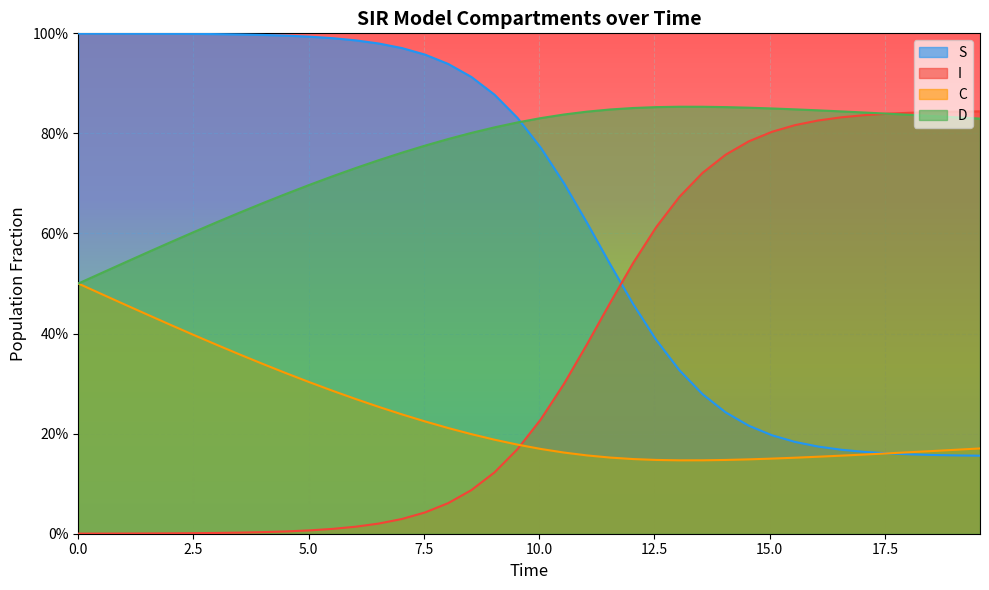

Does the chart display data point markers on the line(s)?

No